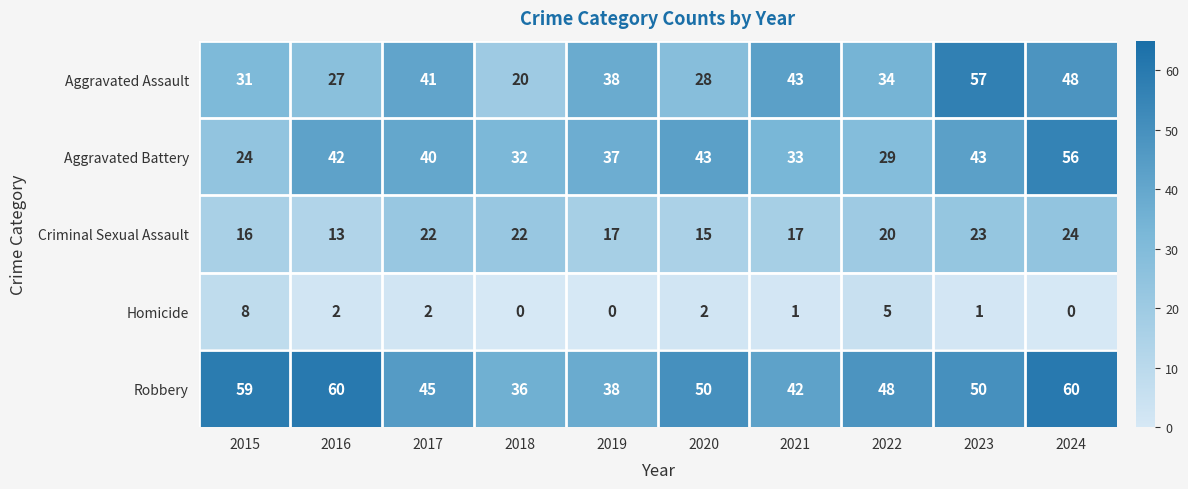

At which label does Robbery first exceed 50?

2015